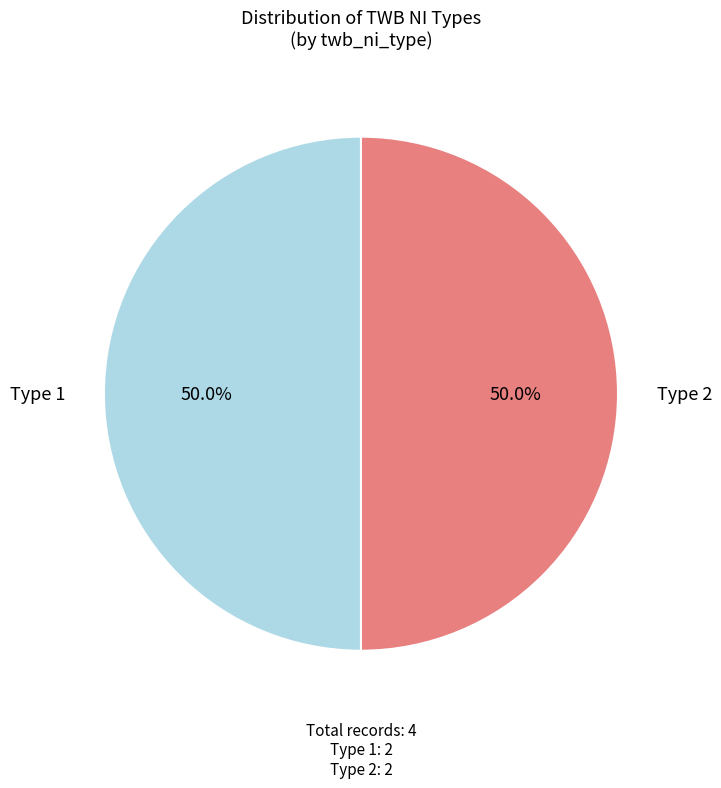

How much of the chart is everything except Type 2?

50.0%